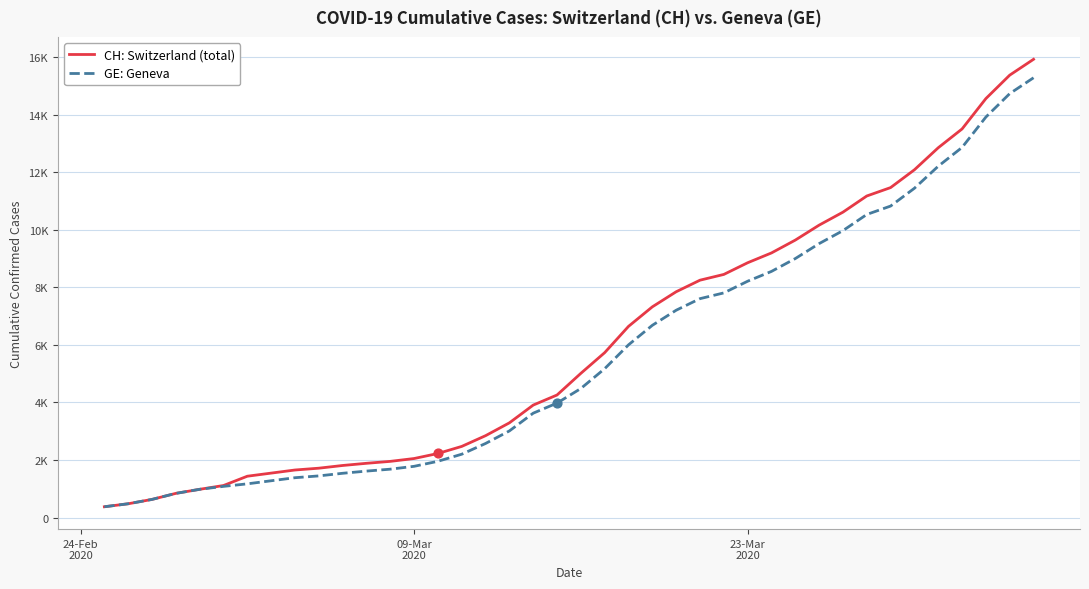

What are all the series names shown in the legend?

CH: Switzerland (total), GE: Geneva